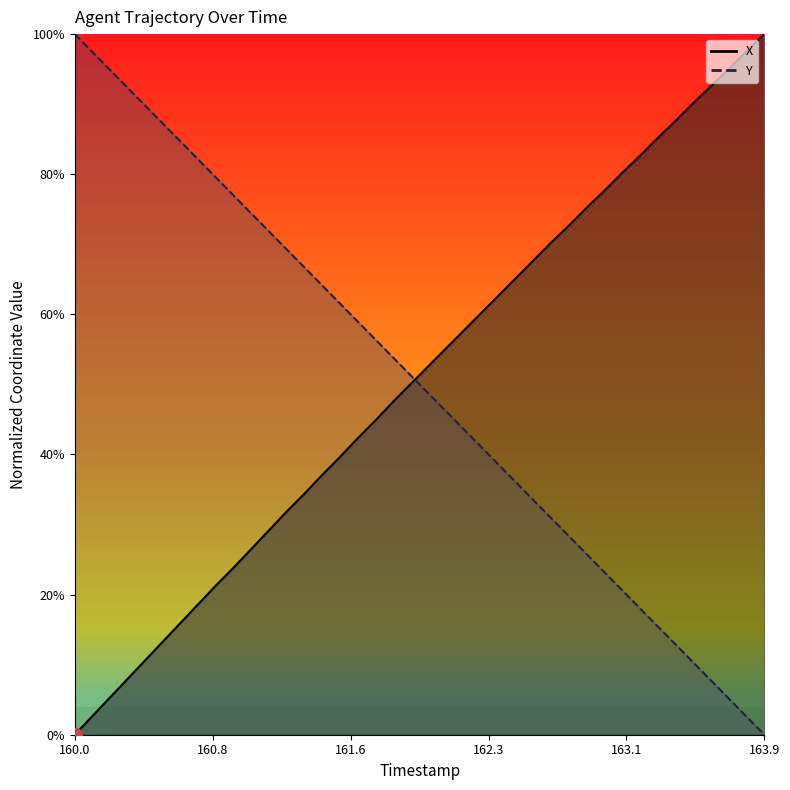

How many distinct data groups are displayed?

2